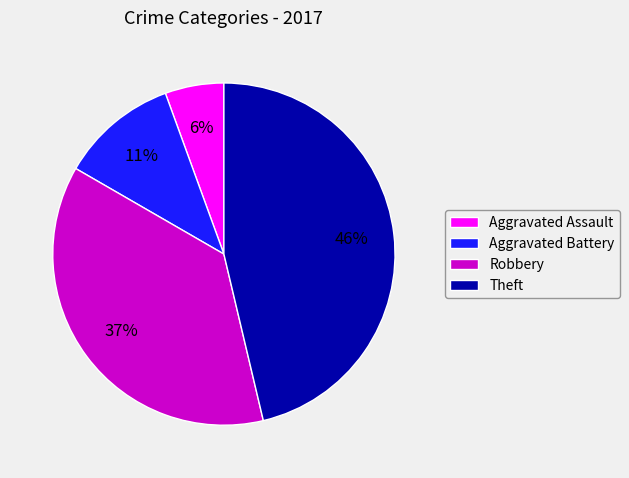

Combined, do Theft and Aggravated Assault account for over 50%?

Yes